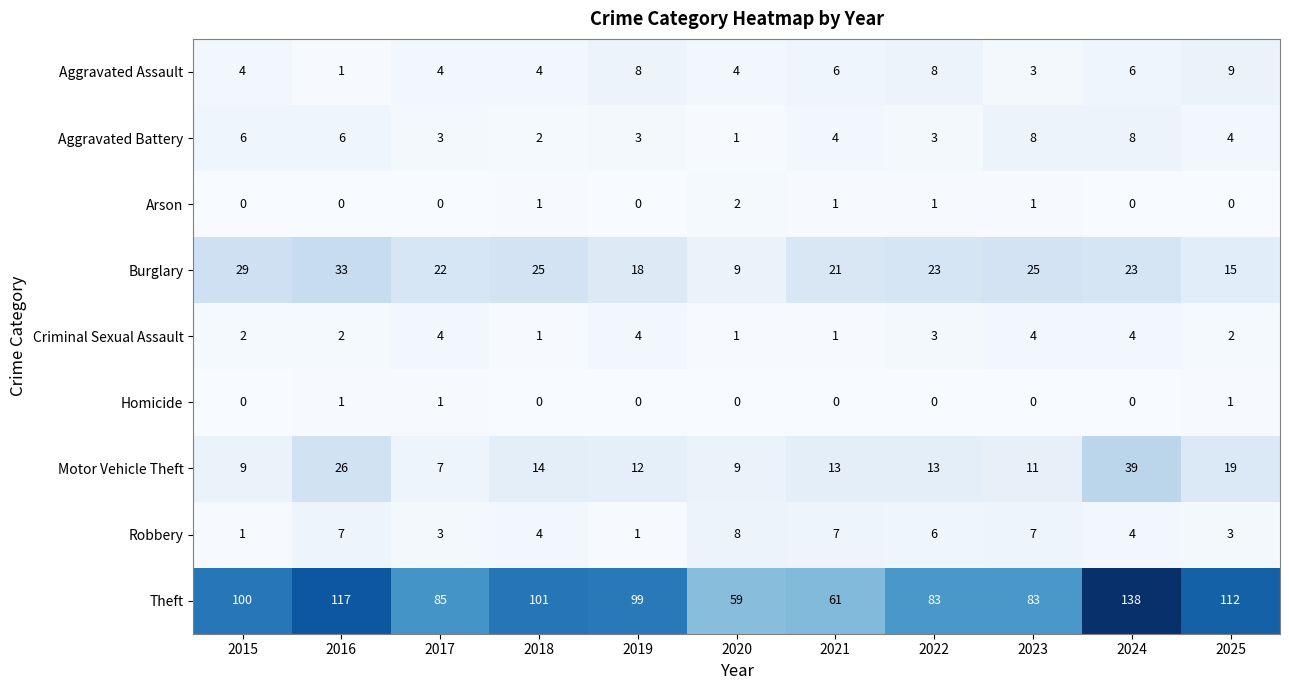

What is the sum of the Criminal Sexual Assault values at 2022 and 2021?

4